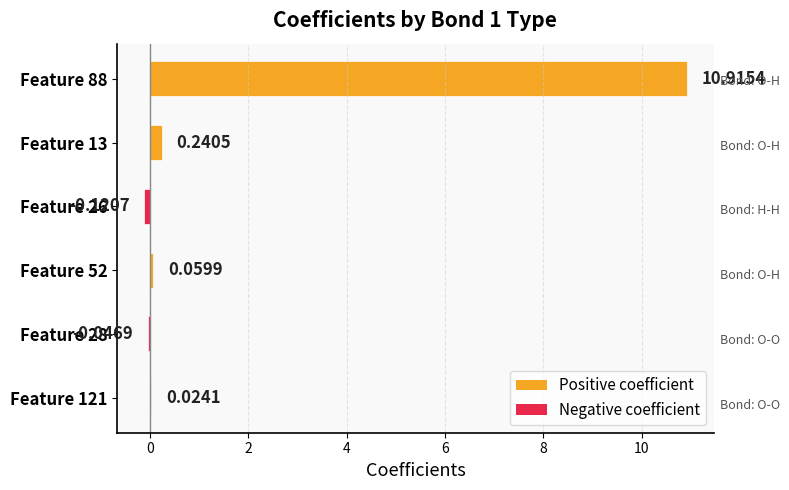

Between Feature 26 and Feature 52, which is larger?

Feature 52